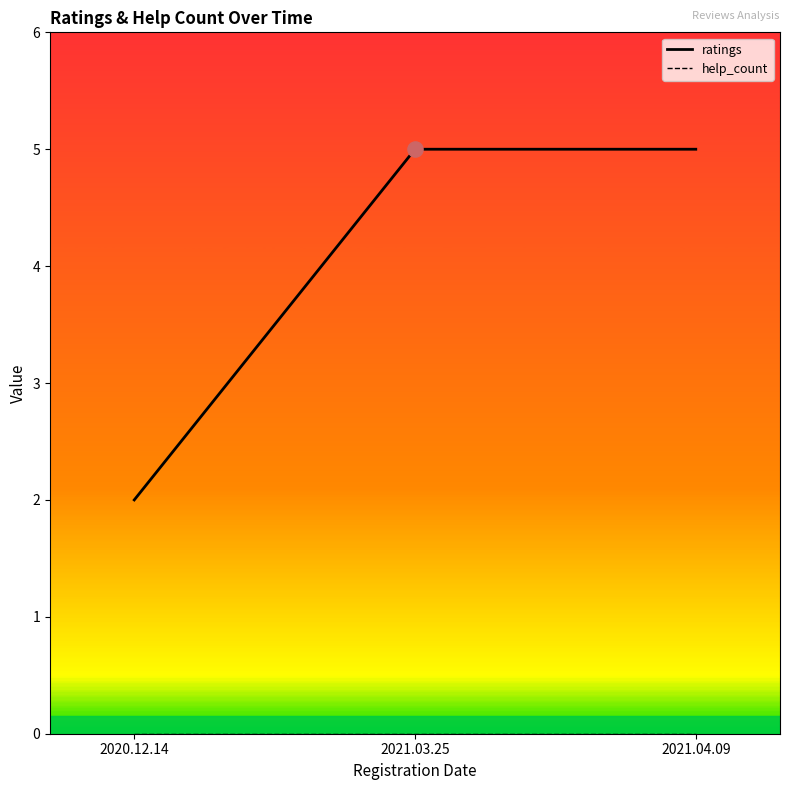

Approximately how many times larger is the value at 2021.03.25 compared to 2020.12.14?

2.5